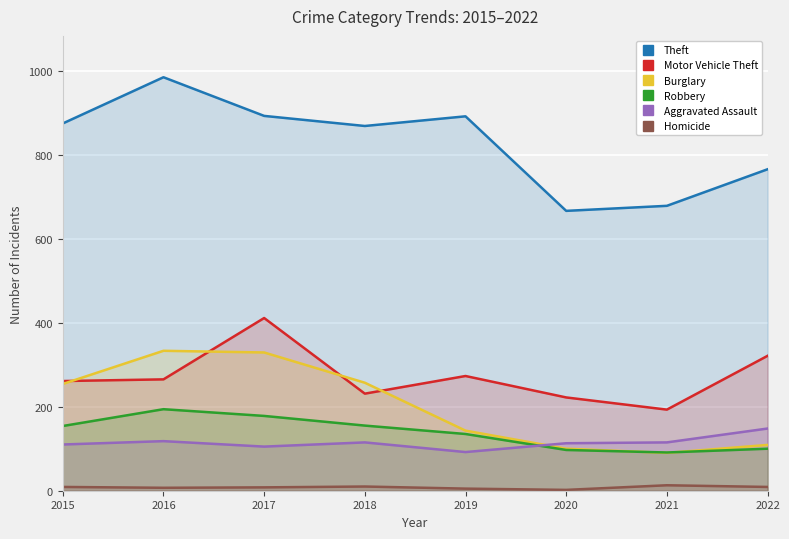

In Aggravated Assault, how many points are lower than both neighbors (excluding endpoints)?

2